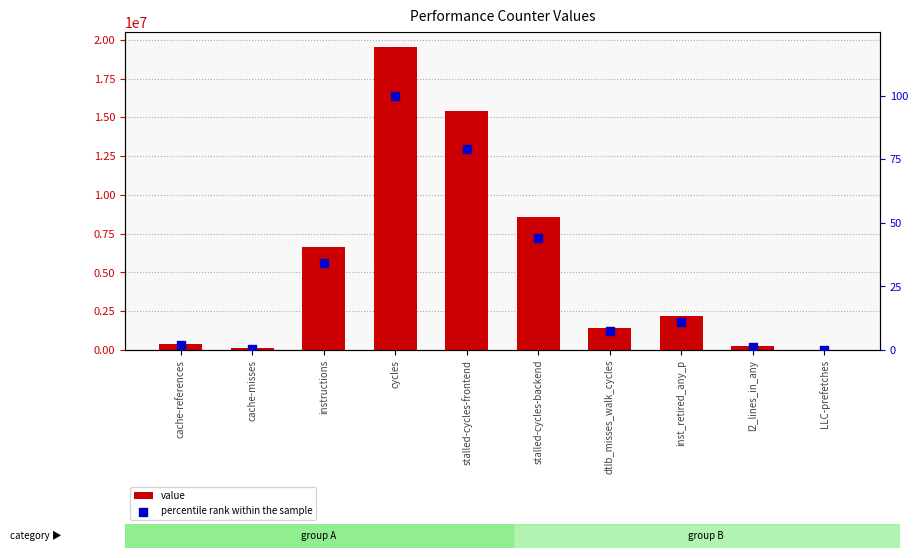

Which series contains the lowest Y value?

percentile rank within the sample